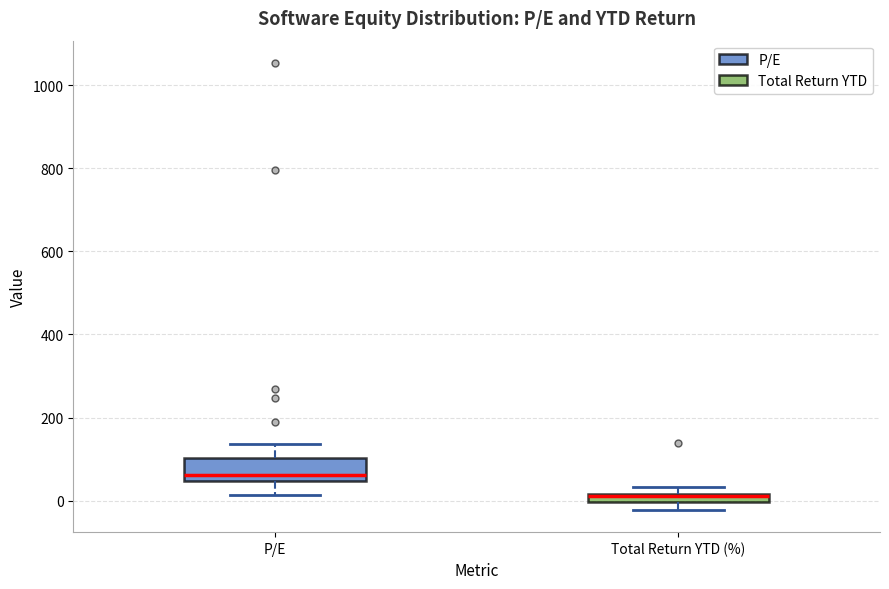

Comparing the boxes themselves (not the whiskers), which one is the tallest?

P/E